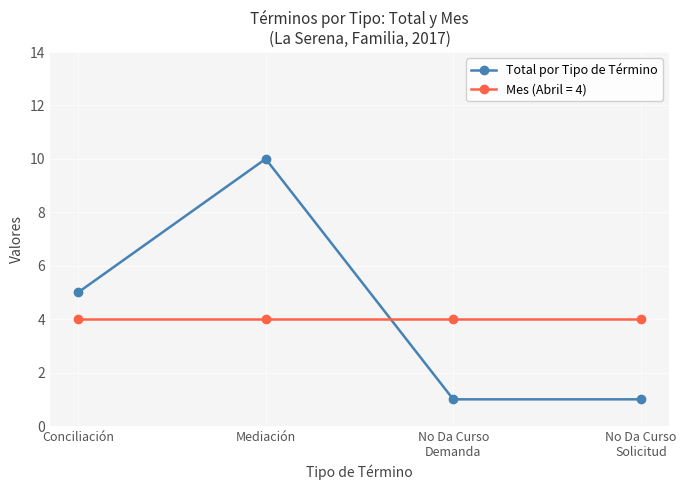

What is the difference between the highest and lowest values at Mediación?

6